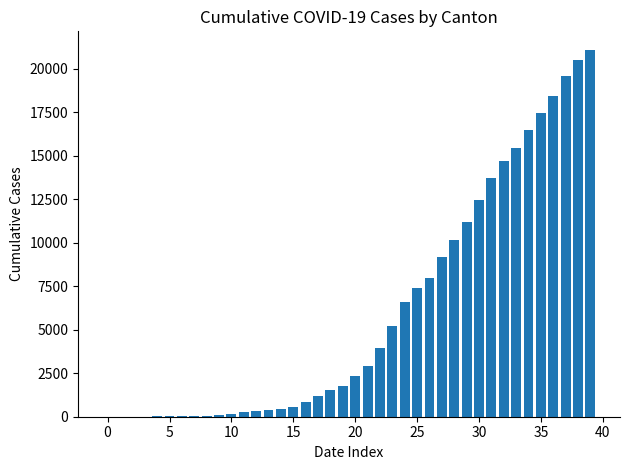

What is the sum of all values?

244301